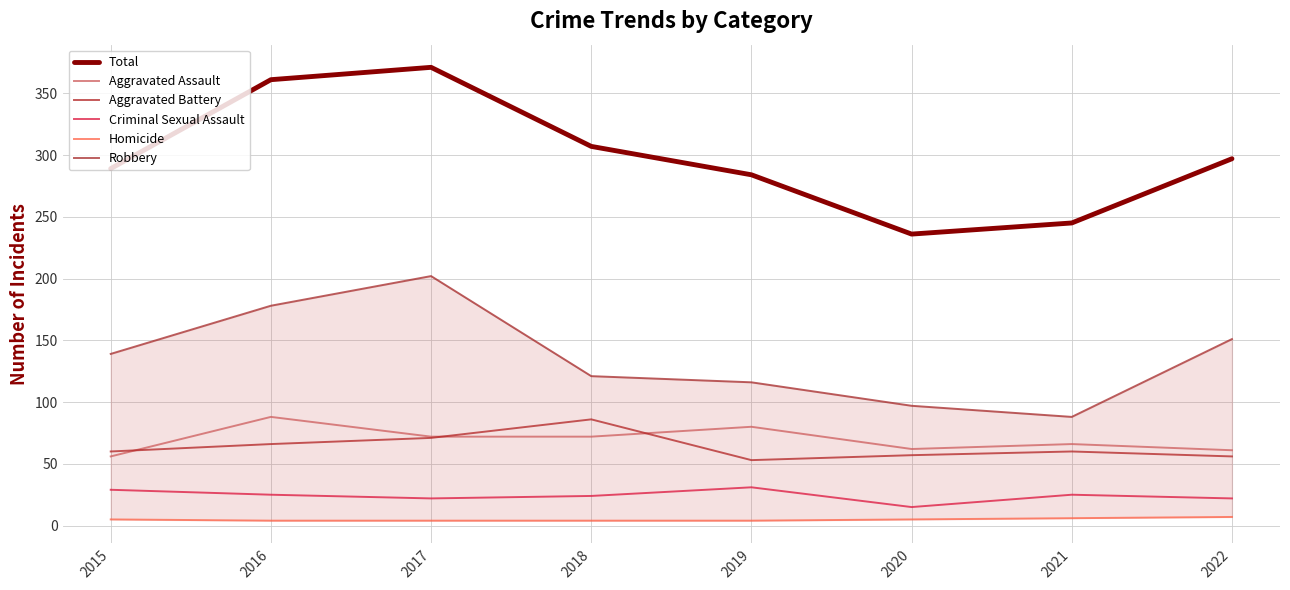

List the labels in order of Homicide value, largest first.

2022, 2021, 2015, 2020, 2016, 2017, 2018, 2019